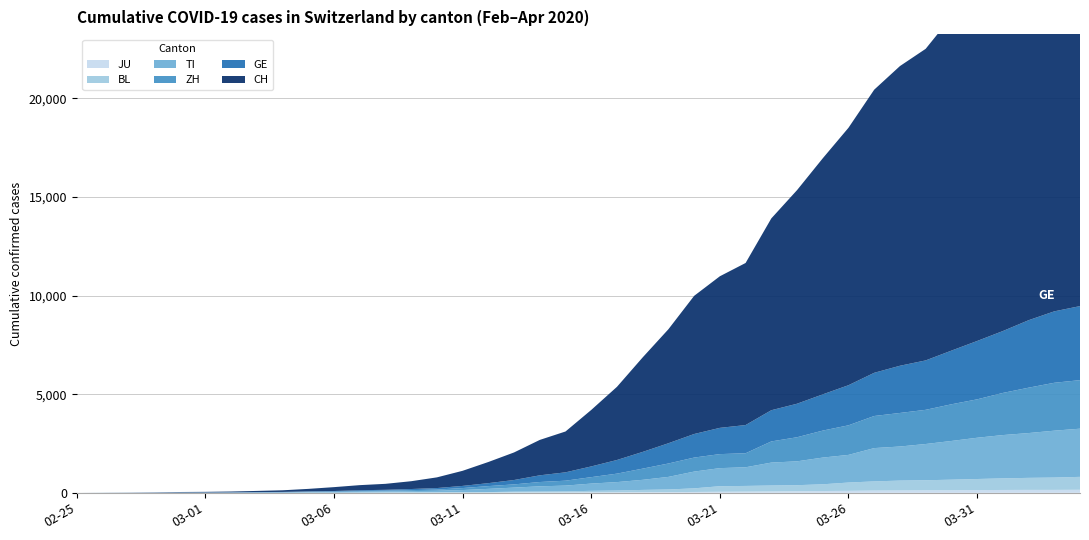

Reading left to right, transcribe all the data shown in this chart.

GE: 0	1	1	4	8	9	10	13	14	17	25	38	40	56	76	109	150	222	340	423	544	692	848	1027	1194	1331	1430	1582	1699	1837	2033	2190	2393	2505	2721	2958	3137	3420	3621	3753
ZH: 0	2	2	2	6	7	10	13	15	23	29	34	40	49	62	101	140	163	218	250	326	429	568	679	711	711	711	1073	1221	1368	1500	1627	1701	1733	1859	1947	2136	2300	2428	2461
TI: 0	1	1	1	2	2	4	8	13	25	28	41	49	61	75	108	163	206	265	293	368	426	511	638	849	916	945	1162	1209	1354	1401	1688	1727	1837	1962	2091	2195	2271	2377	2442
BL: 0	0	1	1	2	2	2	2	2	6	6	15	19	20	22	26	26	42	47	54	76	89	116	134	184	282	289	302	306	341	422	466	502	511	539	561	588	610	625	656
JU: 0	0	1	1	1	1	1	2	2	4	4	5	5	7	7	7	12	17	18	19	25	29	32	36	44	54	61	69	82	92	100	114	119	127	128	140	145	149	149	154
CH: 0	2	6	13	23	29	40	59	83	125	197	257	303	396	542	766	1072	1398	1795	2071	2863	3709	4792	5780	7004	7685	8216	9724	10828	11967	13051	14353	15192	15795	16917	17836	18902	19991	20959	21529